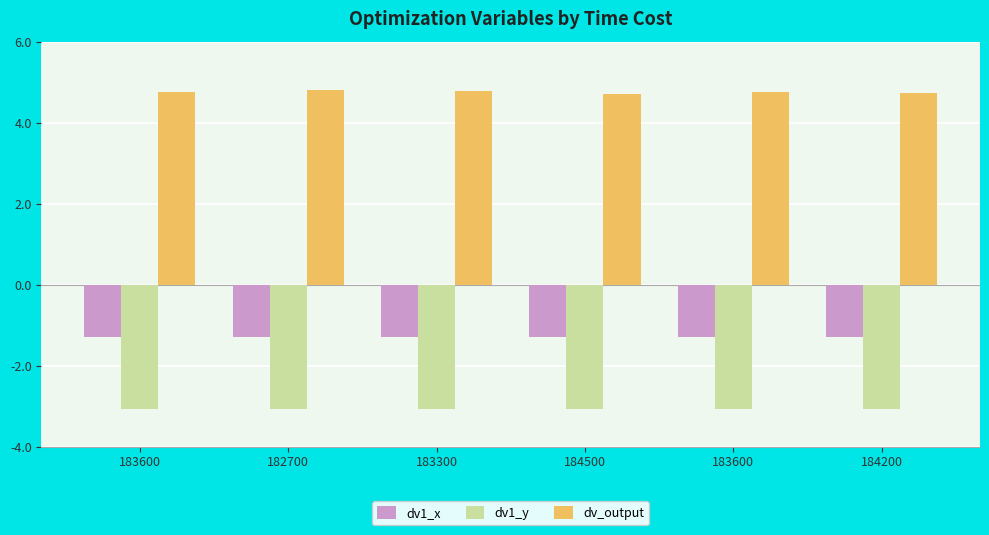

What is the smallest value displayed?

-3.1